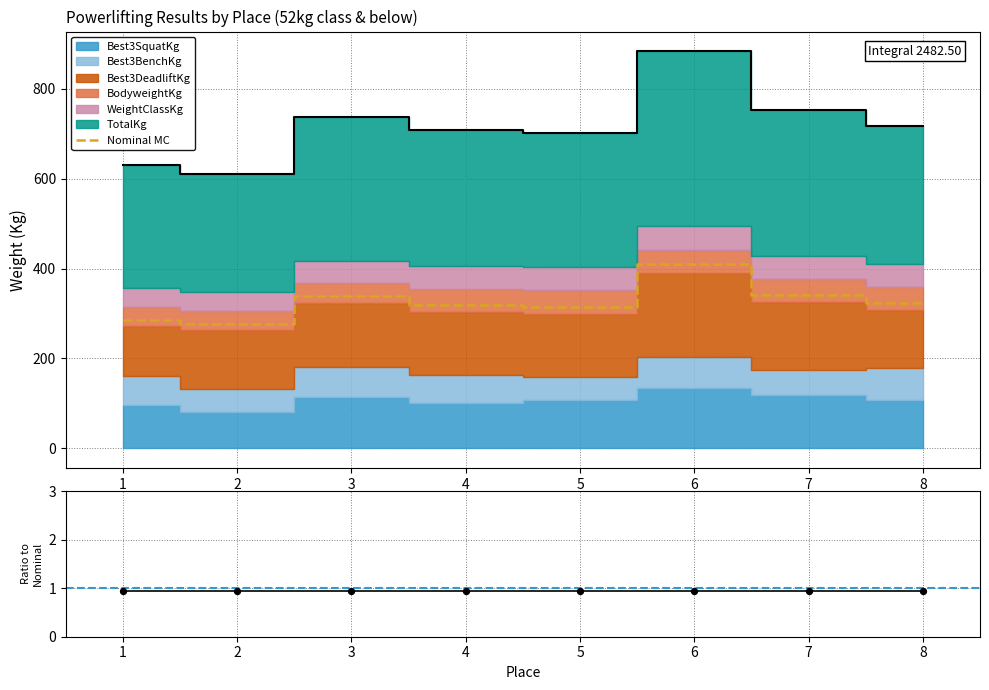

Which series contains the lowest Y value?

Ratio